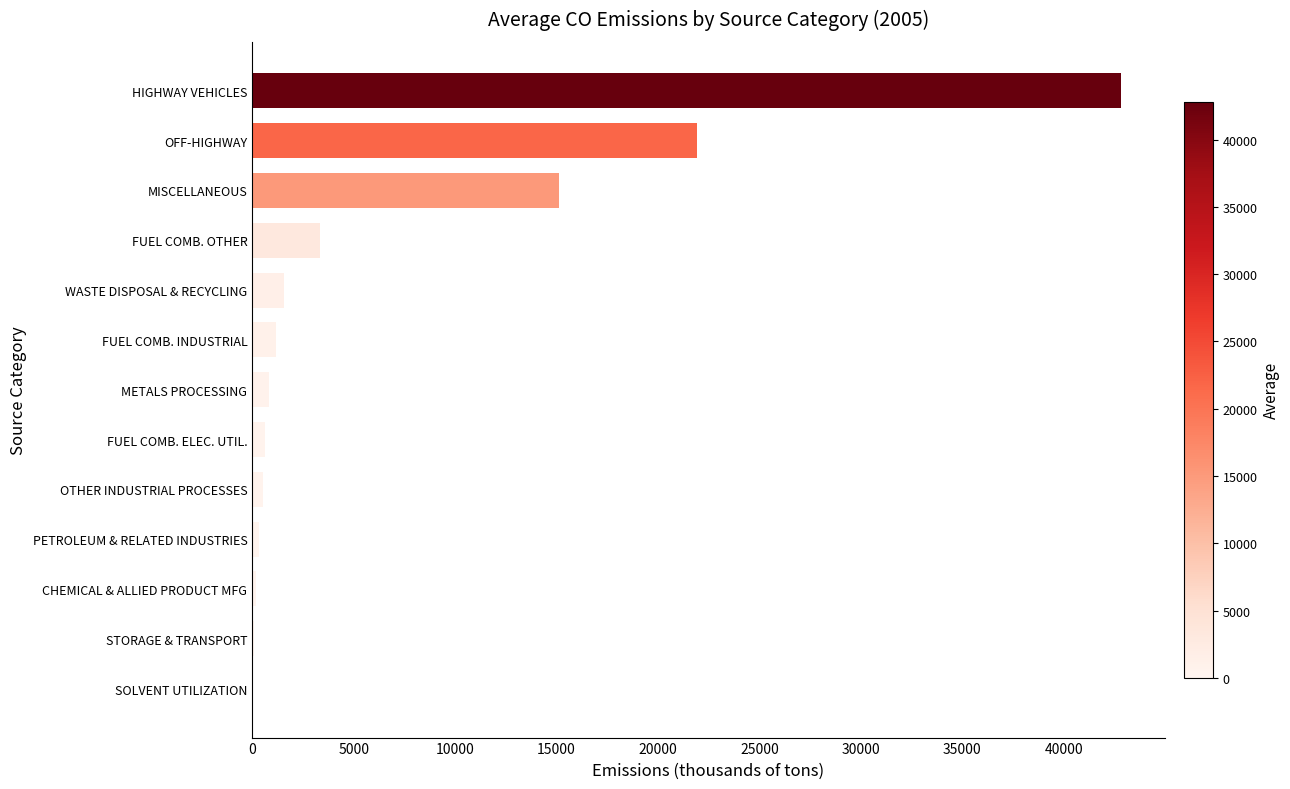

Where is the data nearest to the value 21414?

OFF-HIGHWAY